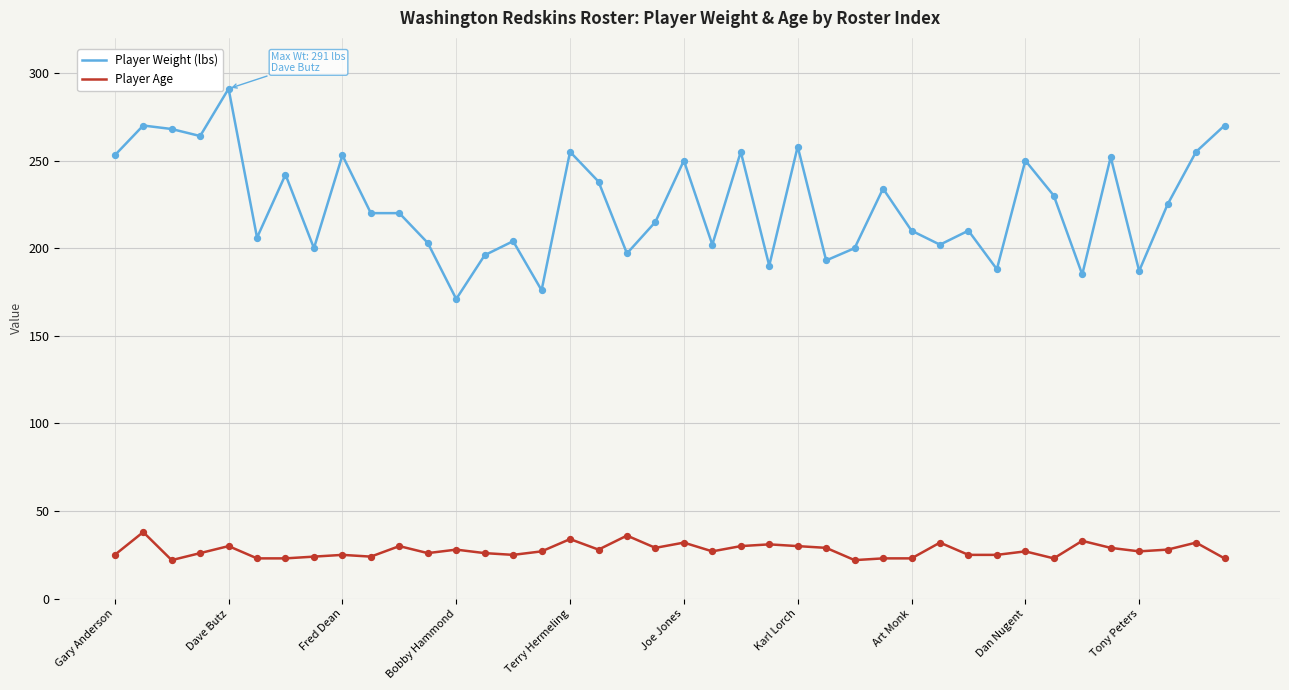

What is the highest value of the Player Age series?

38